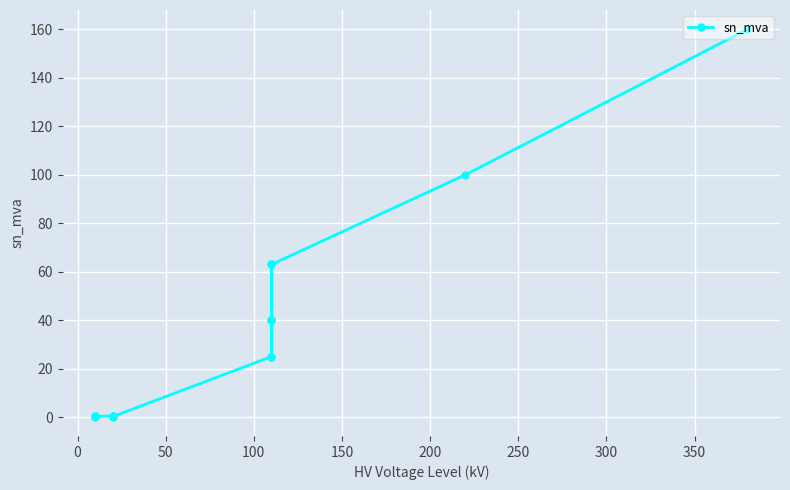

Does the chart display data point markers on the line(s)?

Yes